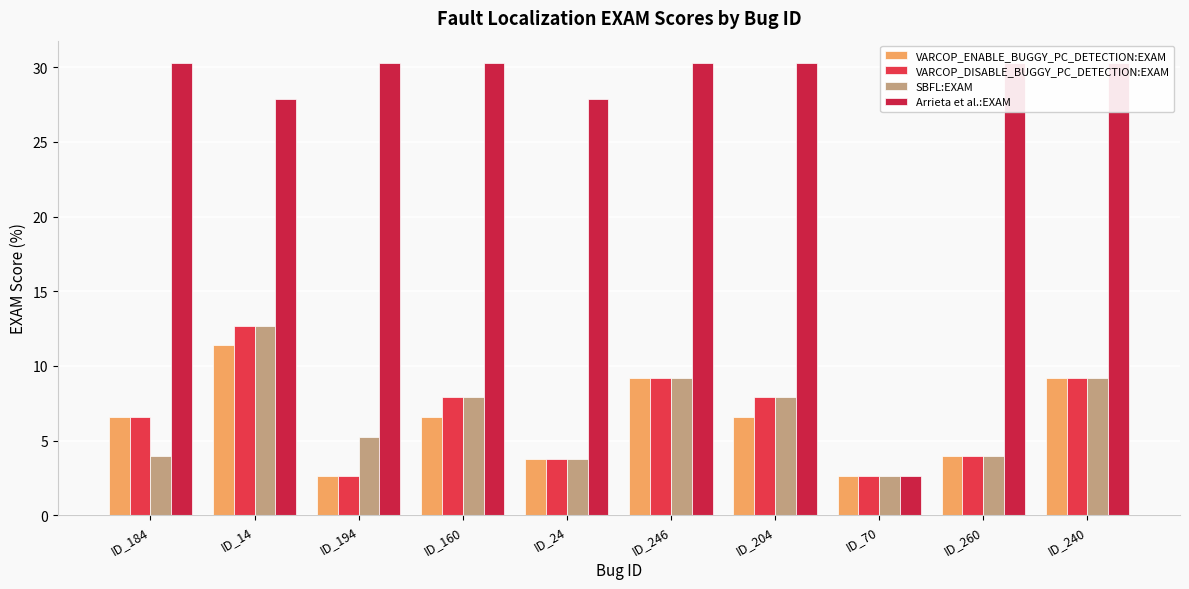

What is the value of the VARCOP_ENABLE_BUGGY_PC_DETECTION:EXAM bar at the 3rd from the left?

2.6